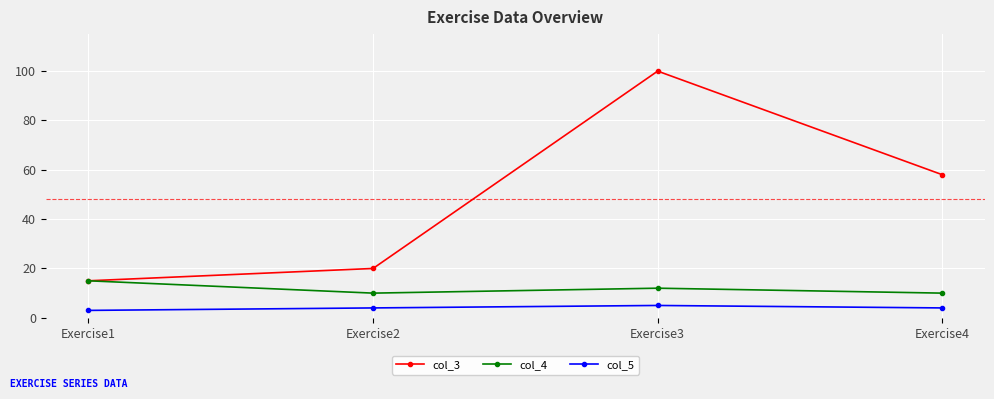

In col_5, how many points are higher than both neighbors (excluding endpoints)?

1